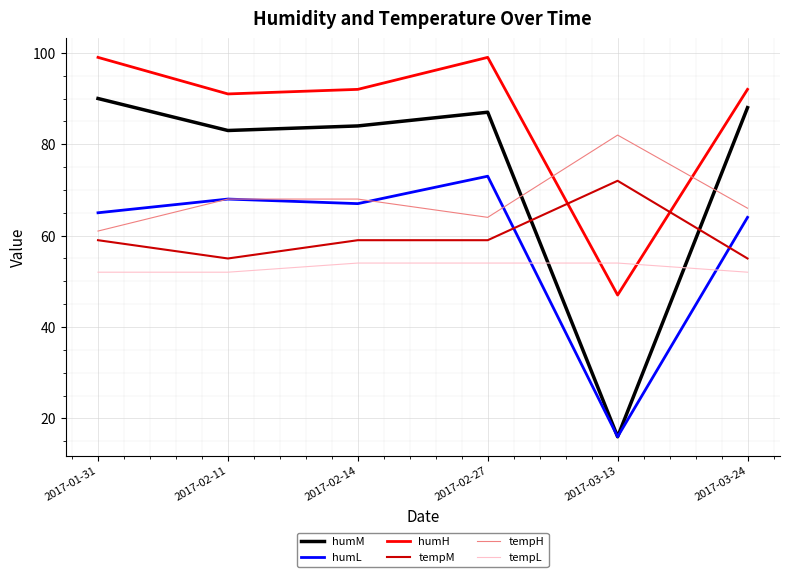

What is the approximate value of tempM at 2017-03-13, to the nearest 5?

70